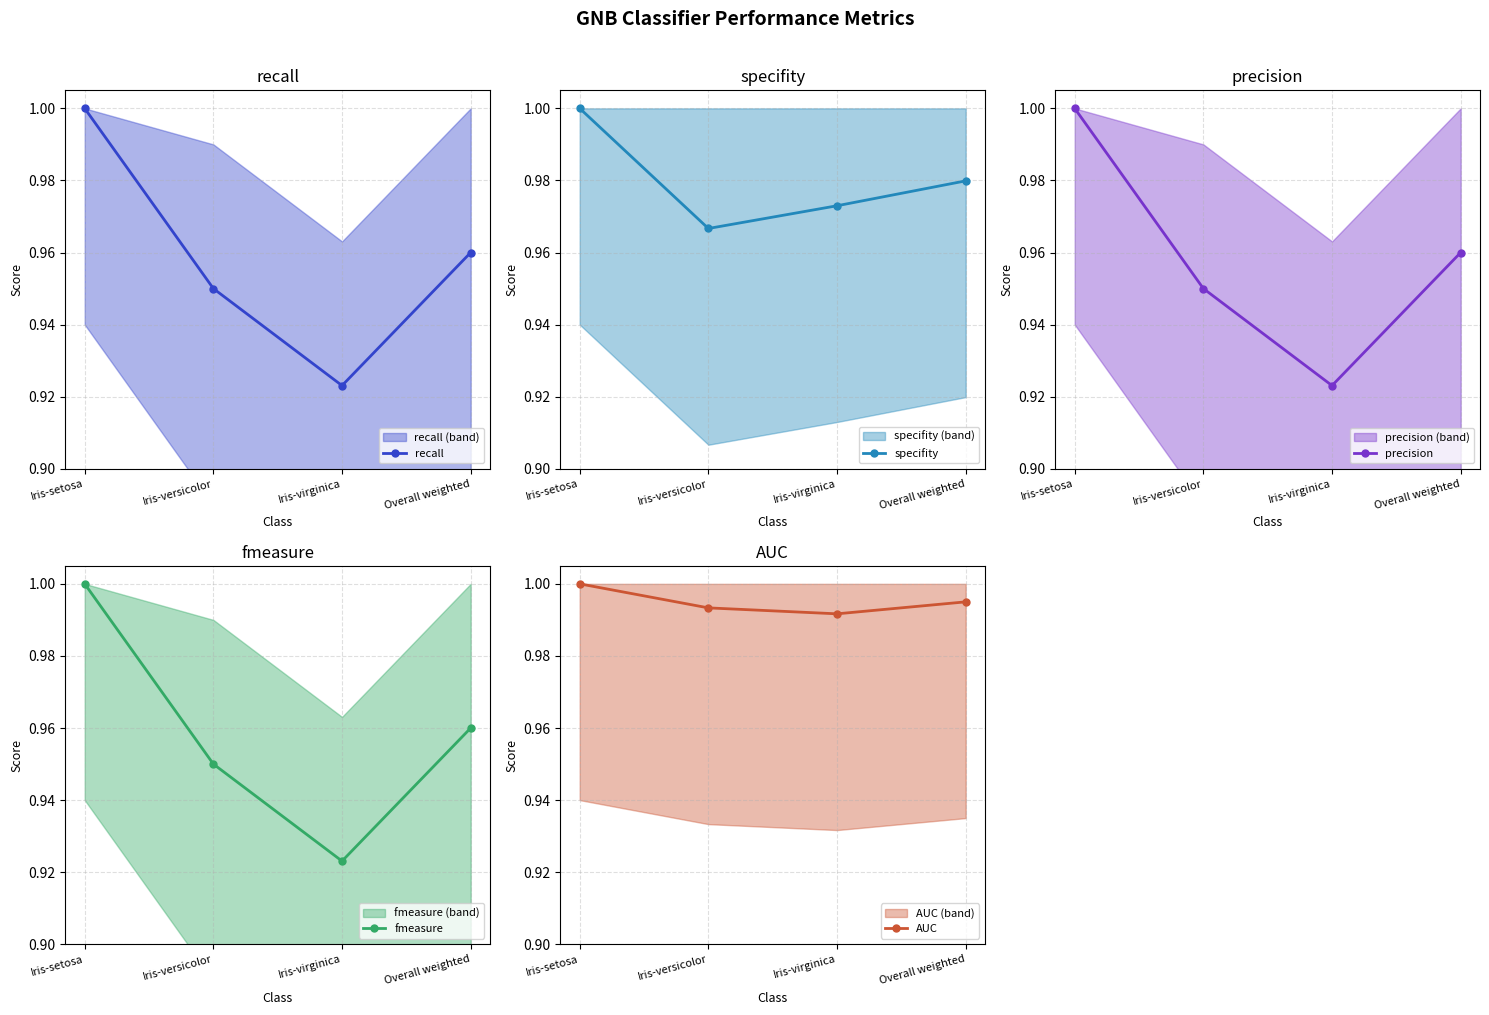

True or false: fmeasure has a value of 1.3 at Iris-versicolor.

False